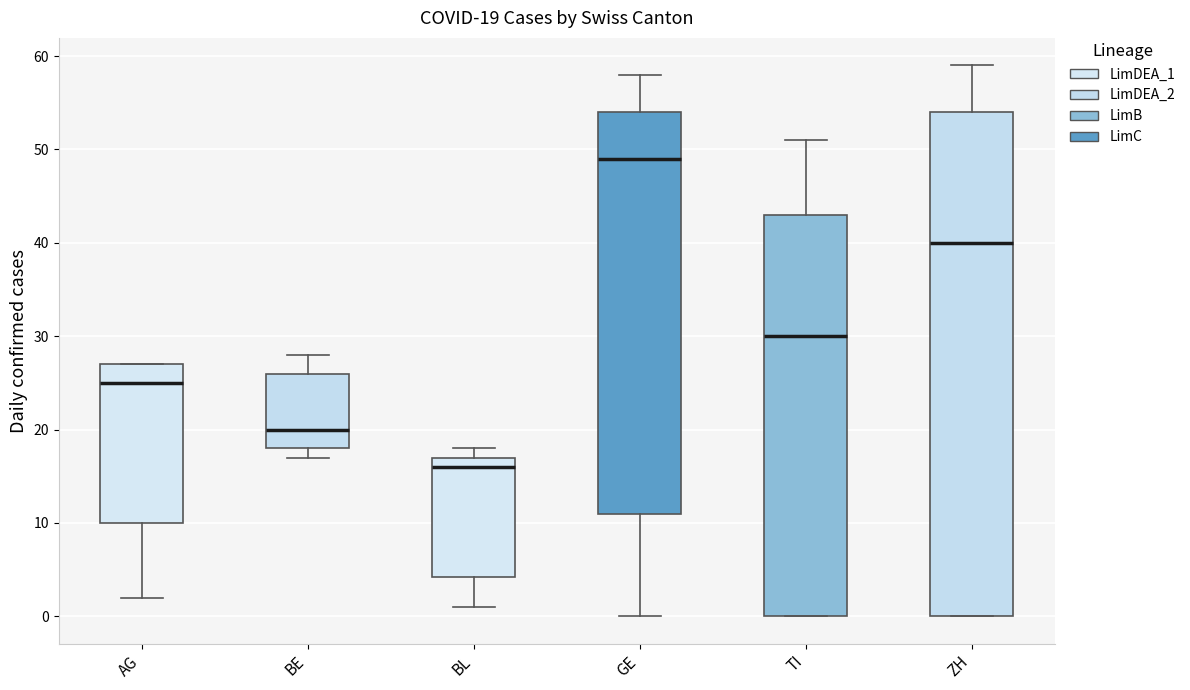

Which box has the lowest median line?

BL